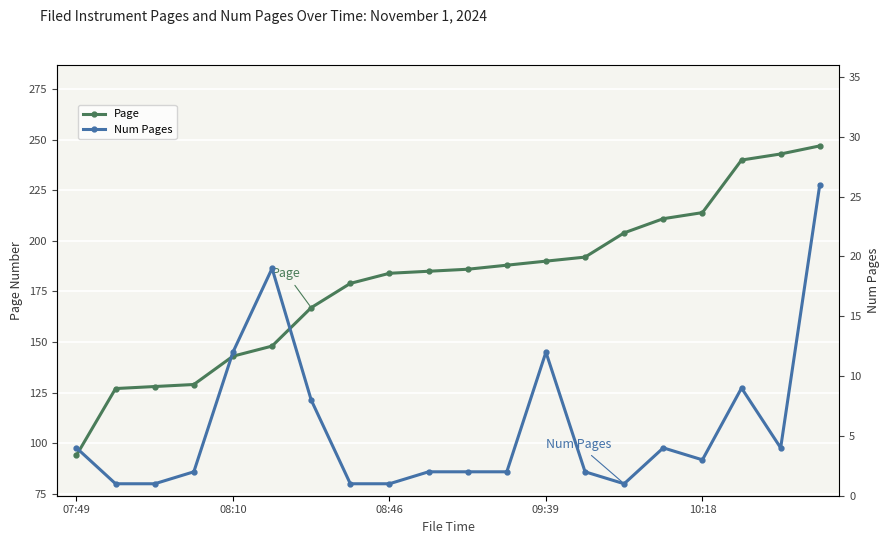

Reading left to right, what are all the values shown in this chart?

Page: 94	127	128	129	143	148	167	179	184	185	186	188	190	192	204	211	214	240	243	247
Num Pages: 4	1	1	2	12	19	8	1	1	2	2	2	12	2	1	4	3	9	4	26